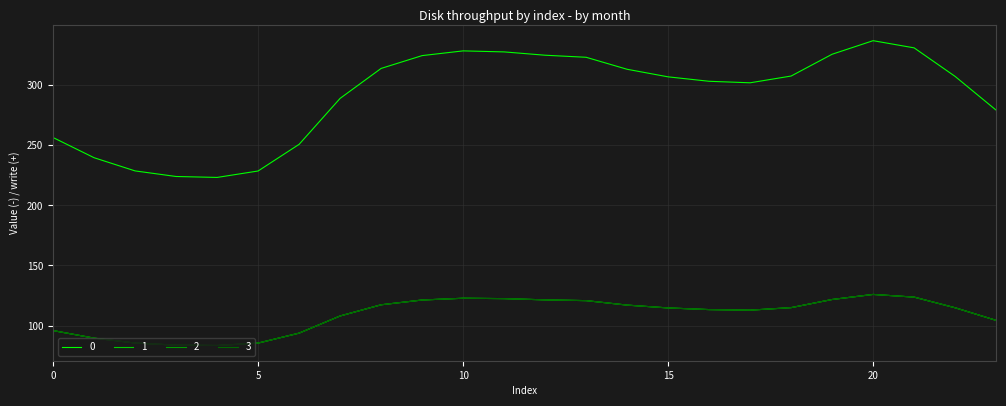

True or false: 1 and 2 intersect in this chart.

False